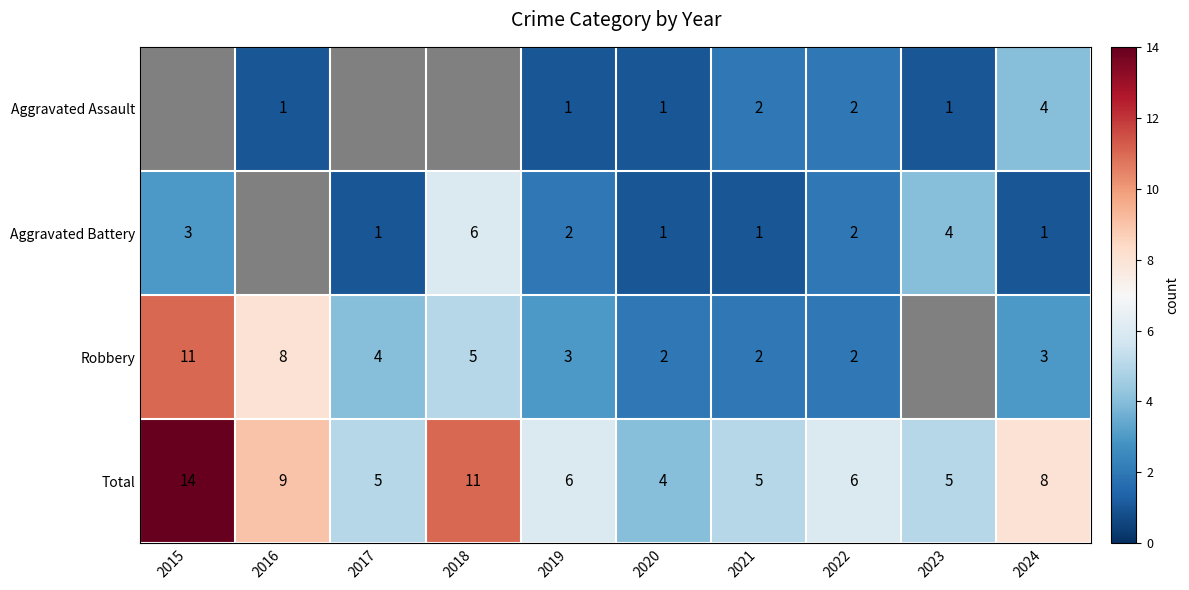

Where does the Aggravated Assault series first go above 1?

2021